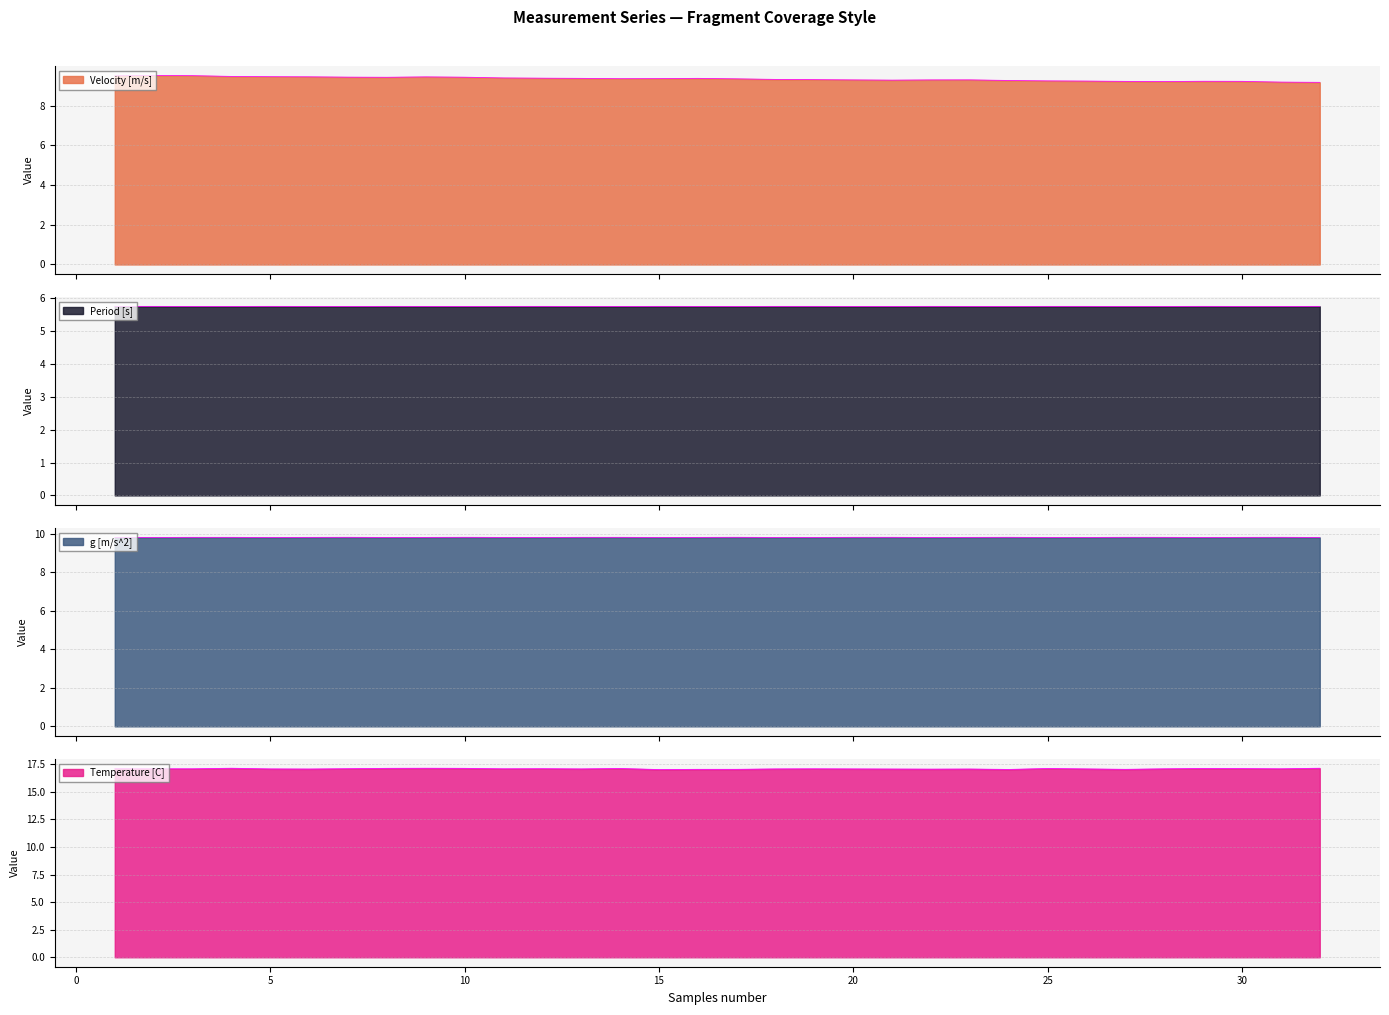

What is the sum of the Temperature [C] values at 27 and 5?

34.1